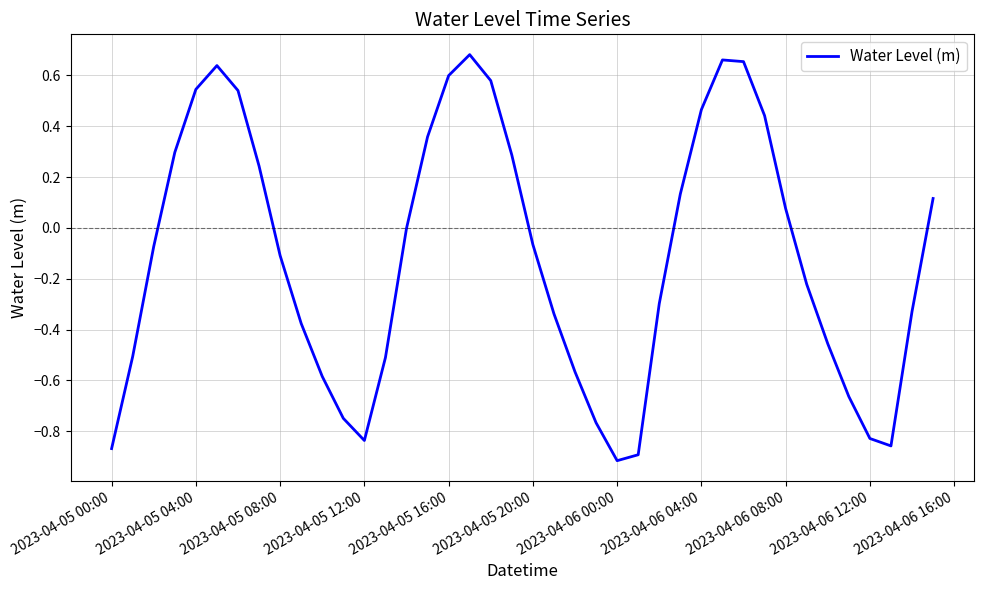

Reading left to right, transcribe all the data shown in this chart.

-0.9	-0.5	-0.1	0.3	0.5	0.6	0.5	0.2	-0.1	-0.4	-0.6	-0.7	-0.8	-0.5	-0.0	0.4	0.6	0.7	0.6	0.3	-0.1	-0.3	-0.6	-0.8	-0.9	-0.9	-0.3	0.1	0.5	0.7	0.7	0.4	0.1	-0.2	-0.5	-0.7	-0.8	-0.9	-0.3	0.1